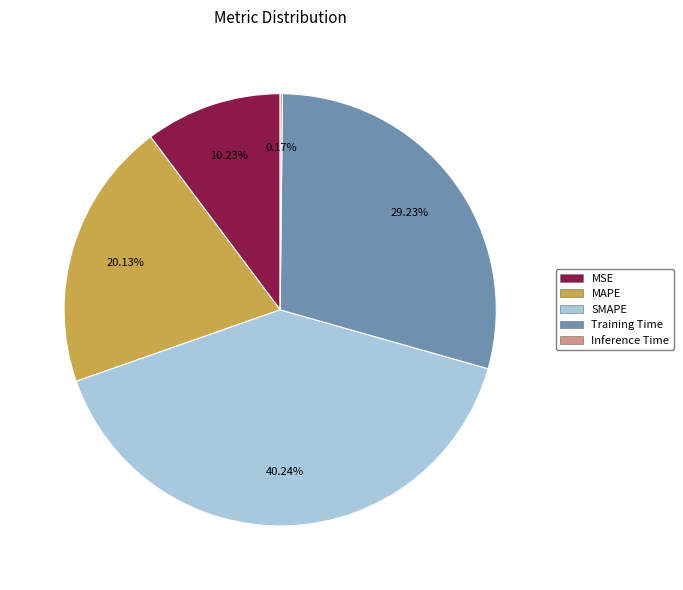

To the nearest percent, what portion does Training Time represent?

29%